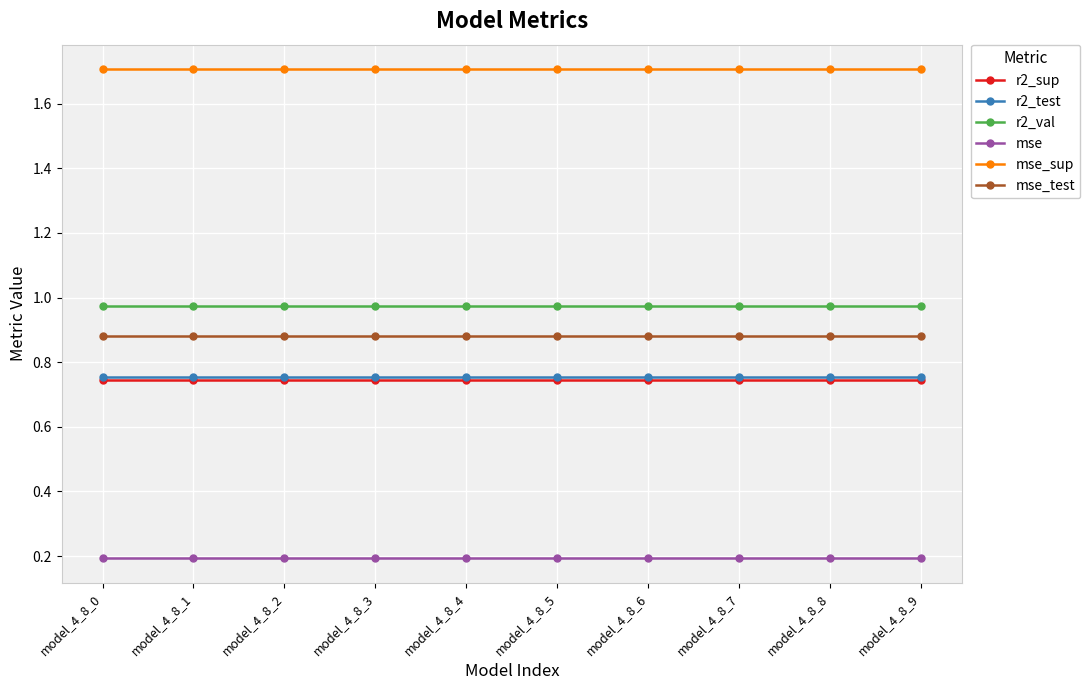

What is the difference between the highest and lowest values at model_4_8_6?

1.5